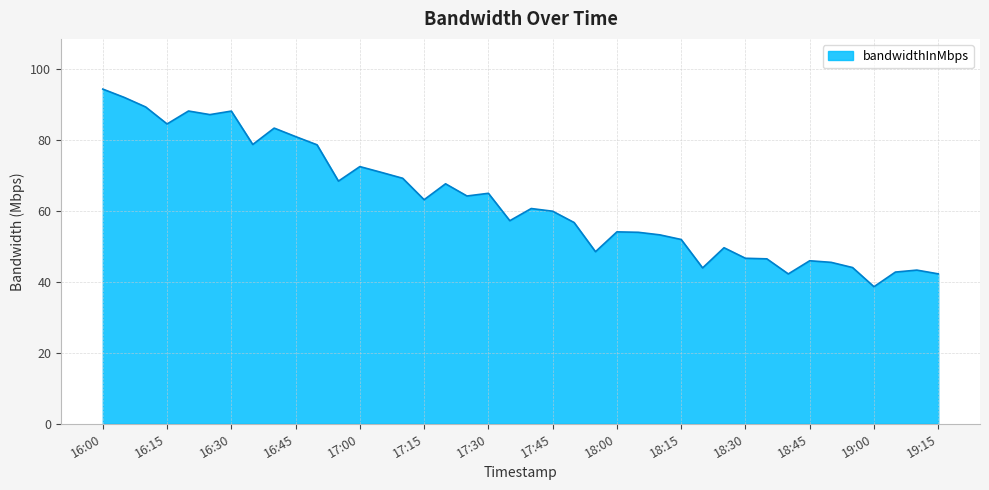

What is the difference between the maximum and minimum values?

55.7